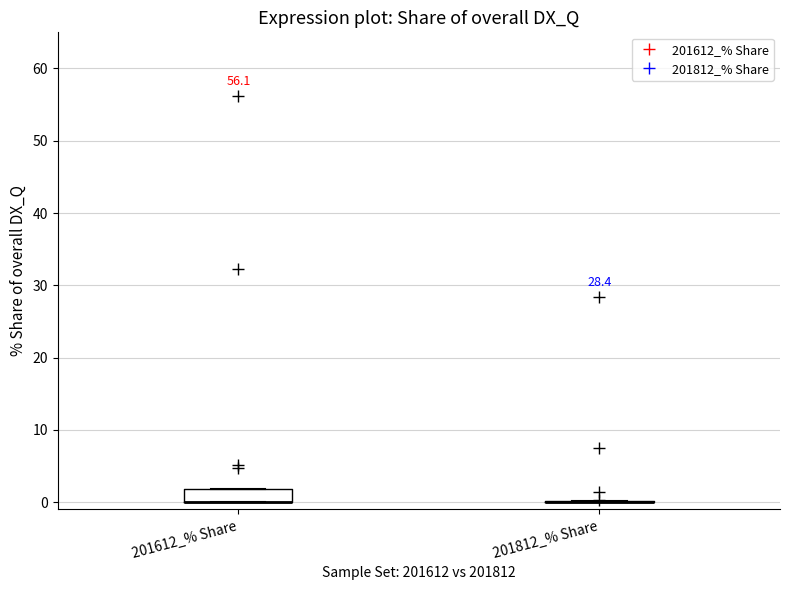

Comparing the boxes themselves (not the whiskers), which one is the tallest?

201612_% Share